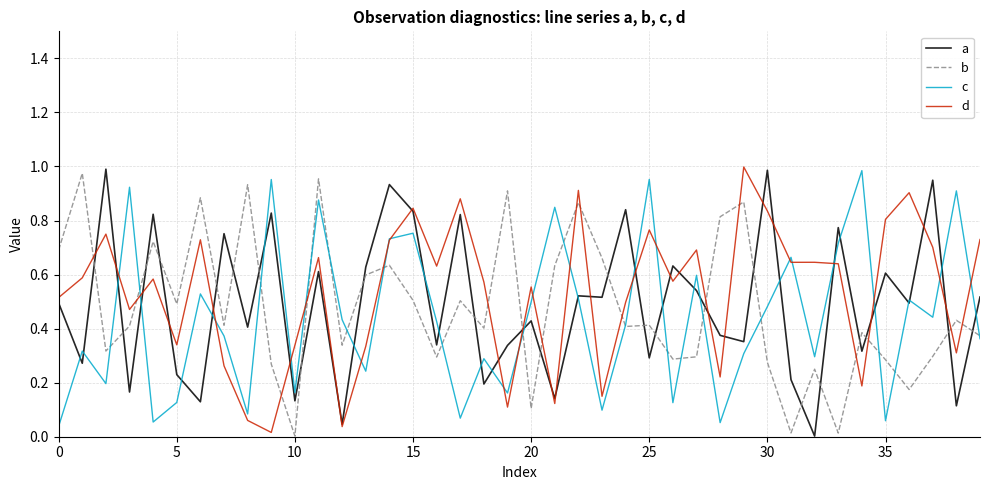

After their last crossing, which series has the higher values: d or b?

d